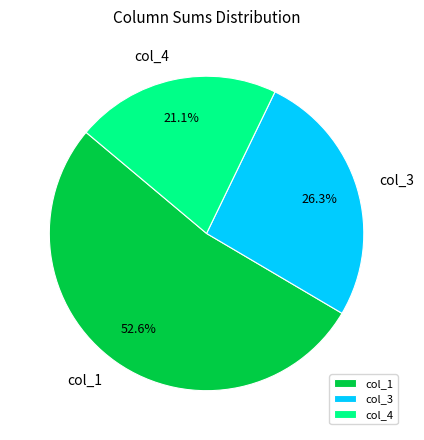

What is the majority slice?

col_1